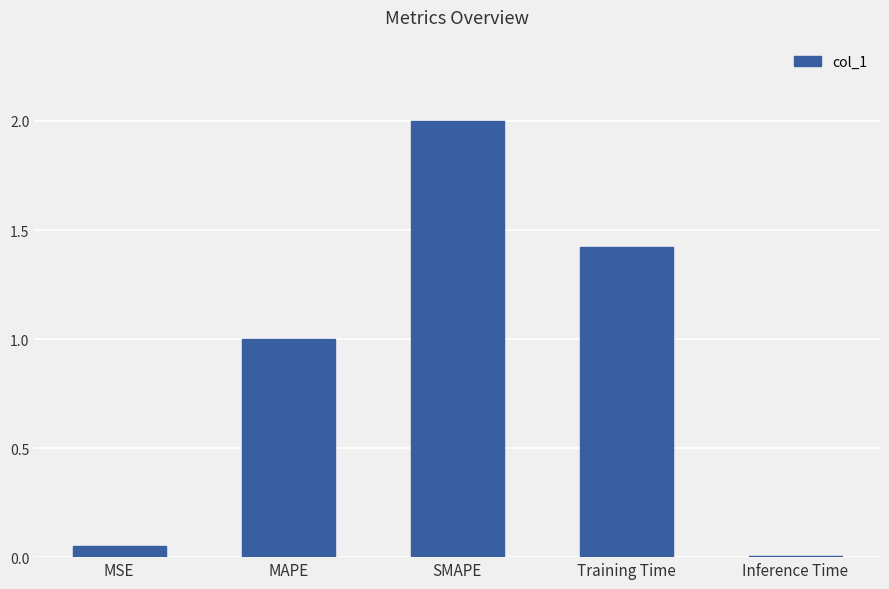

What is the change in value from MAPE to Inference Time?

-1.0